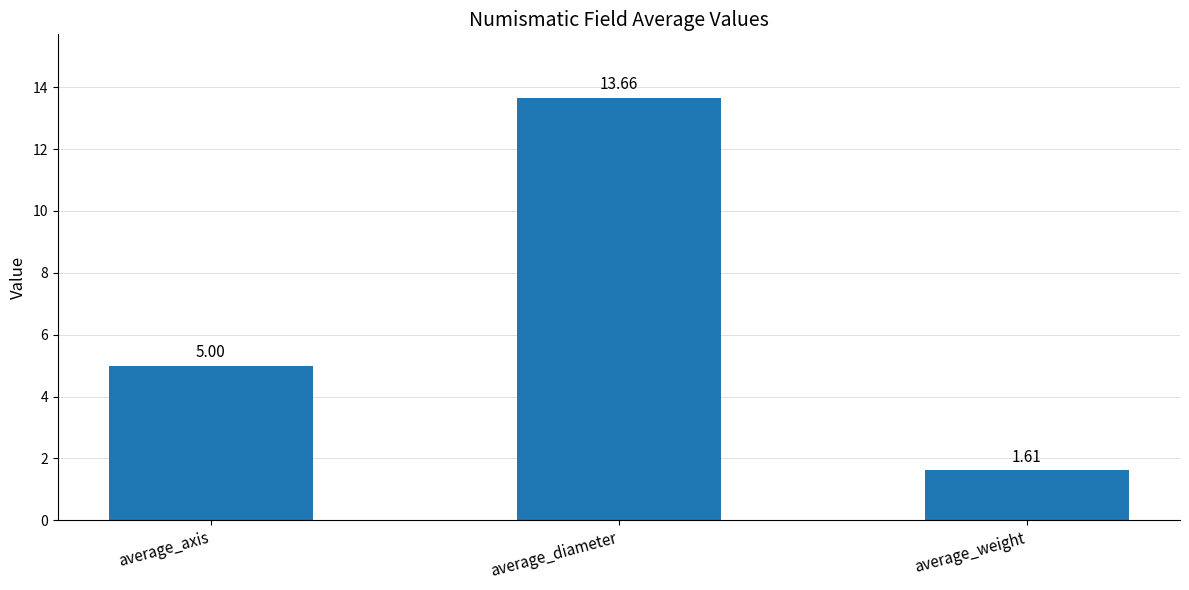

At which label is the value closest to 7?

average_axis